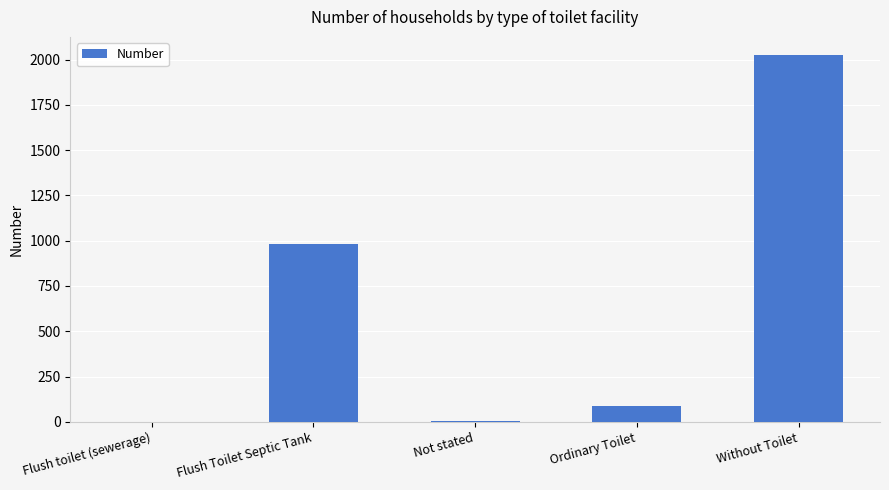

Which category has the highest value across all series?

Without Toilet